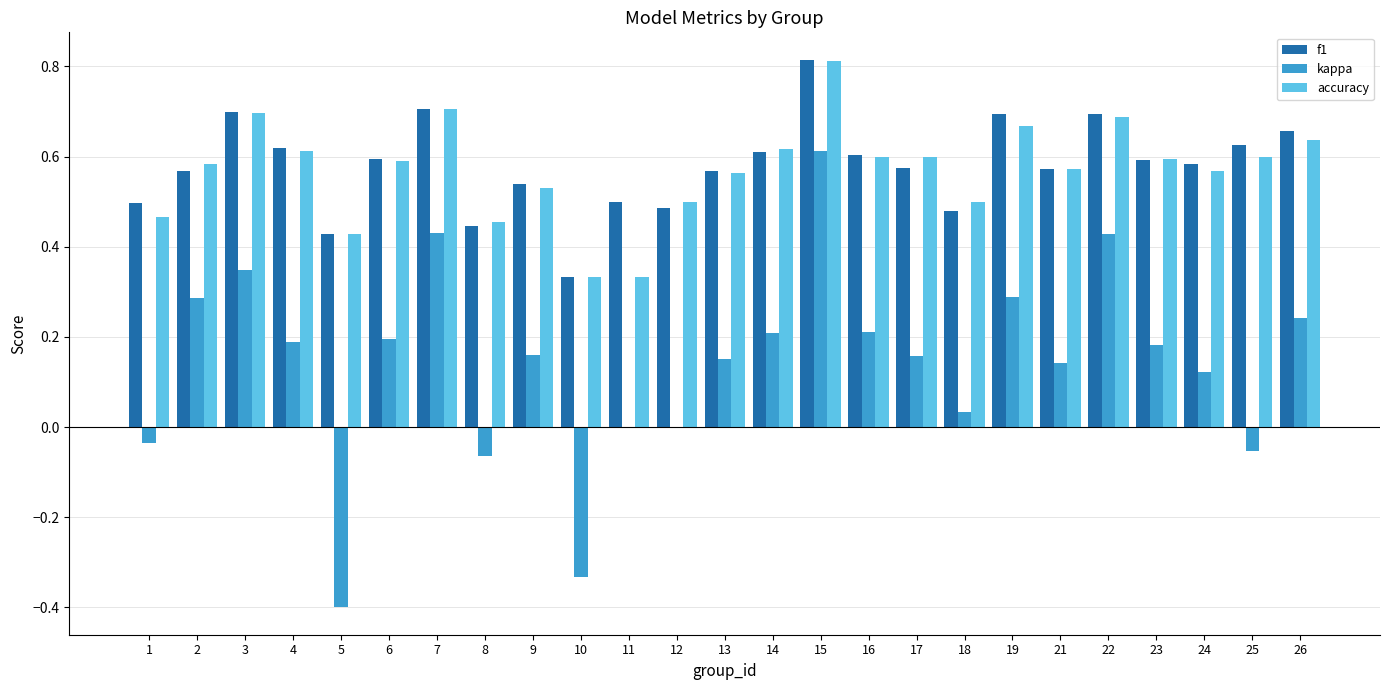

Which series changed the most between 6 and 12?

kappa